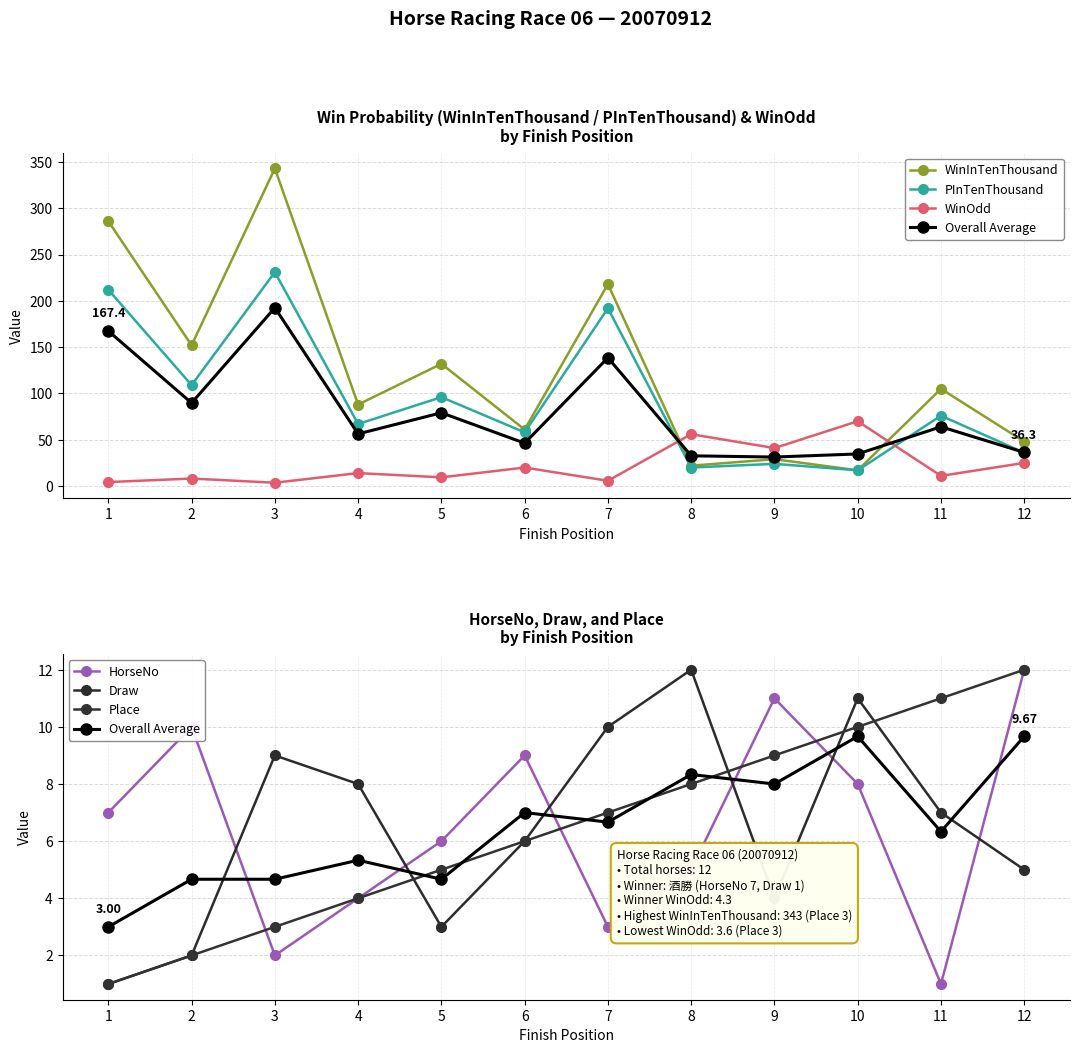

What is the maximum value shown in the chart?

343.0